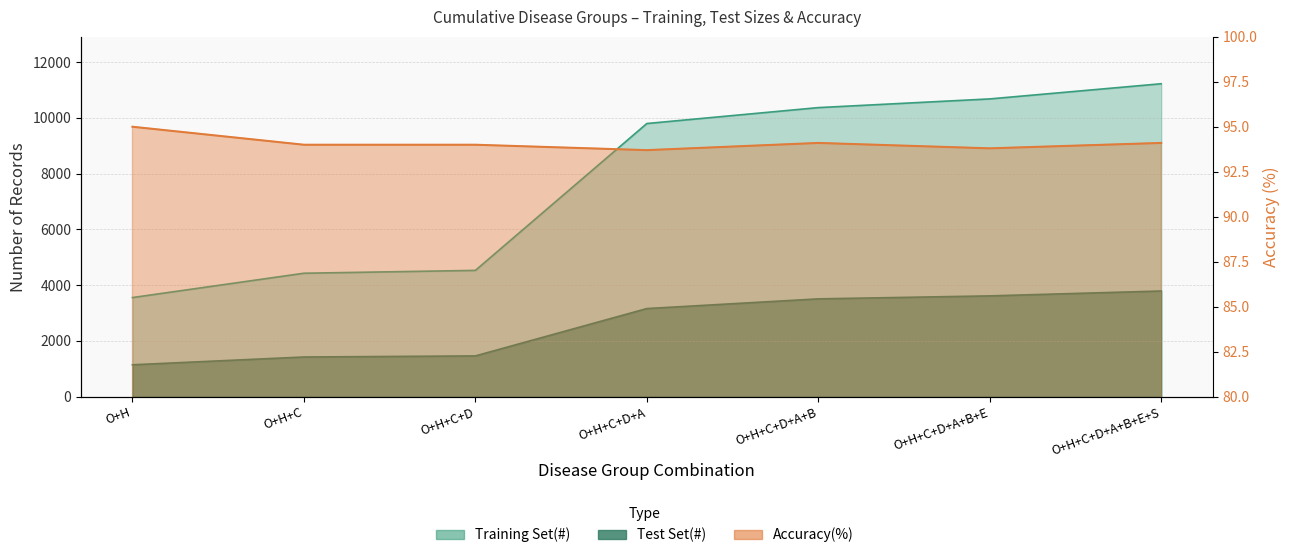

Reading left to right, list all the values displayed in this chart.

Training Set(#): 3552.0	4425.0	4527.0	9797.0	10368.0	10680.0	11224.0
Test Set(#): 1140.0	1419.0	1458.0	3157.0	3505.0	3612.0	3787.0
Accuracy(%): 95.0	94.0	94.0	93.7	94.1	93.8	94.1